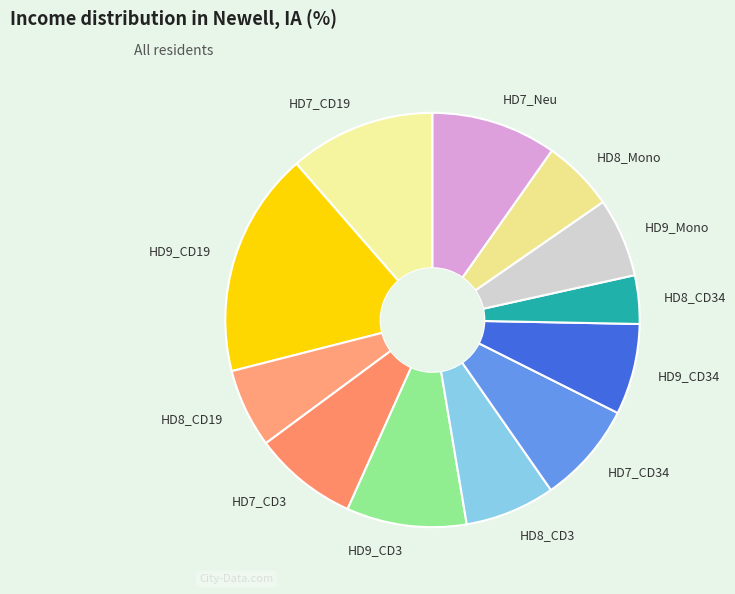

Does any single category account for the majority?

No